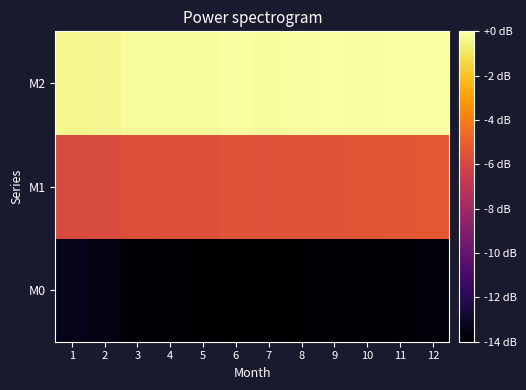

Reading left to right, list all the values displayed in this chart.

M0: 1=49.7	2=49.5	3=49.2	4=49.1	5=49.0	6=49.0	7=49.0	8=49.0	9=49.2	10=49.1	11=49.1	12=49.3
M1: 1=57.4	2=57.4	3=57.6	4=57.6	5=57.6	6=57.8	7=57.7	8=57.8	9=57.8	10=57.8	11=57.9	12=58.0
M2: 1=63.1	2=63.1	3=63.2	4=63.2	5=63.2	6=63.3	7=63.3	8=63.3	9=63.4	10=63.3	11=63.4	12=63.4